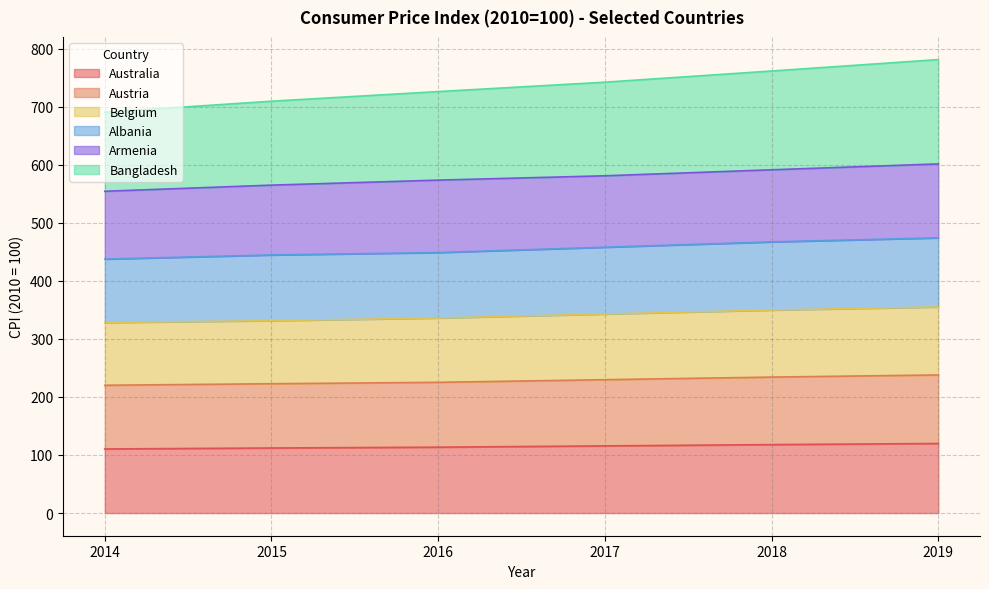

True or false: Belgium and Albania intersect in this chart.

False